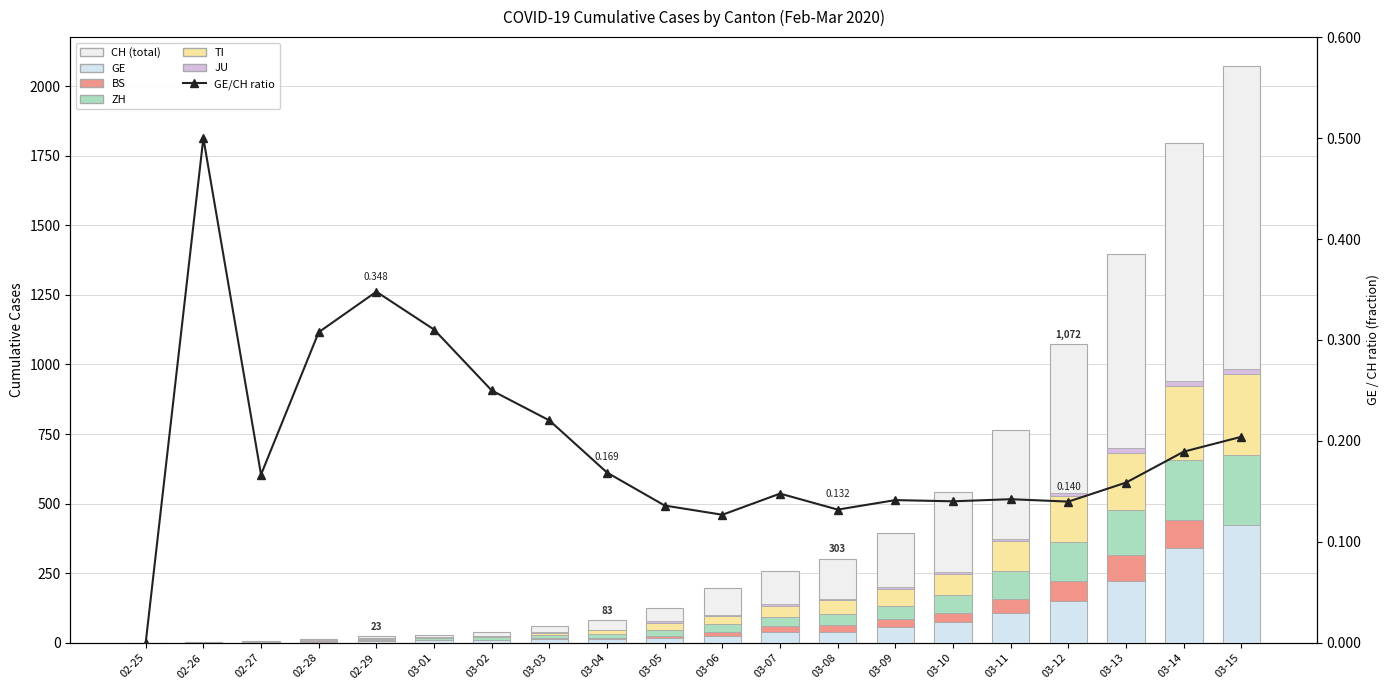

What is the difference between the second highest and minimum values in the JU series?

18